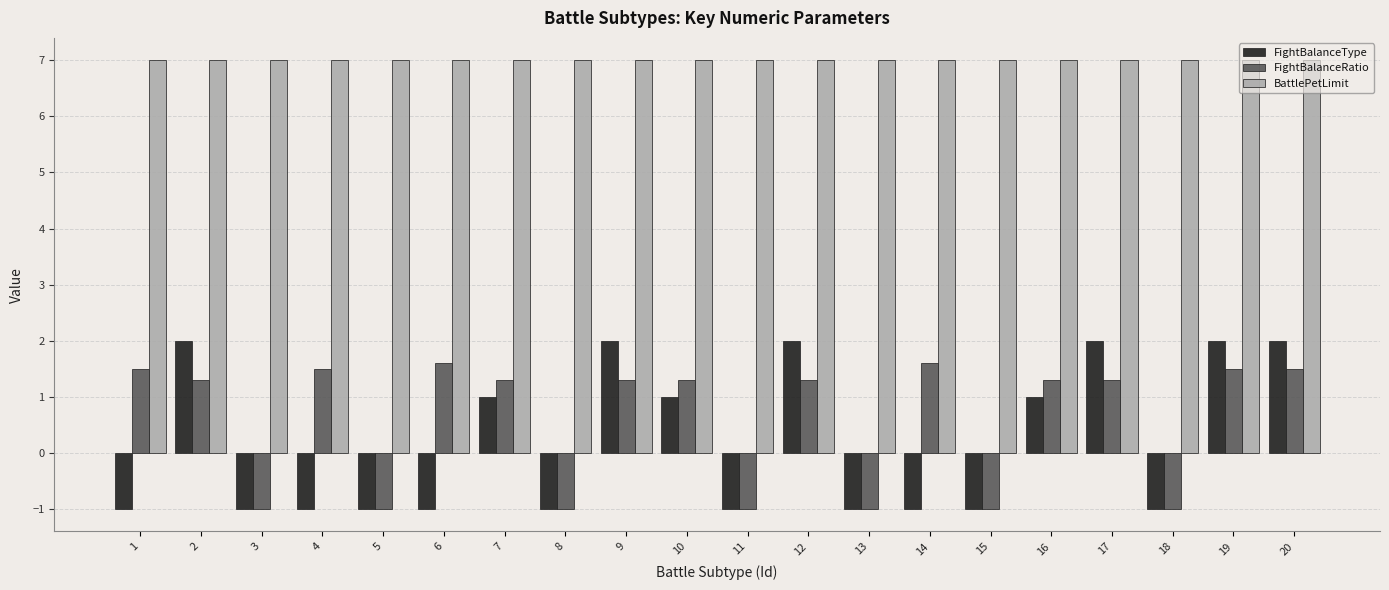

How many bars are there in total?

60